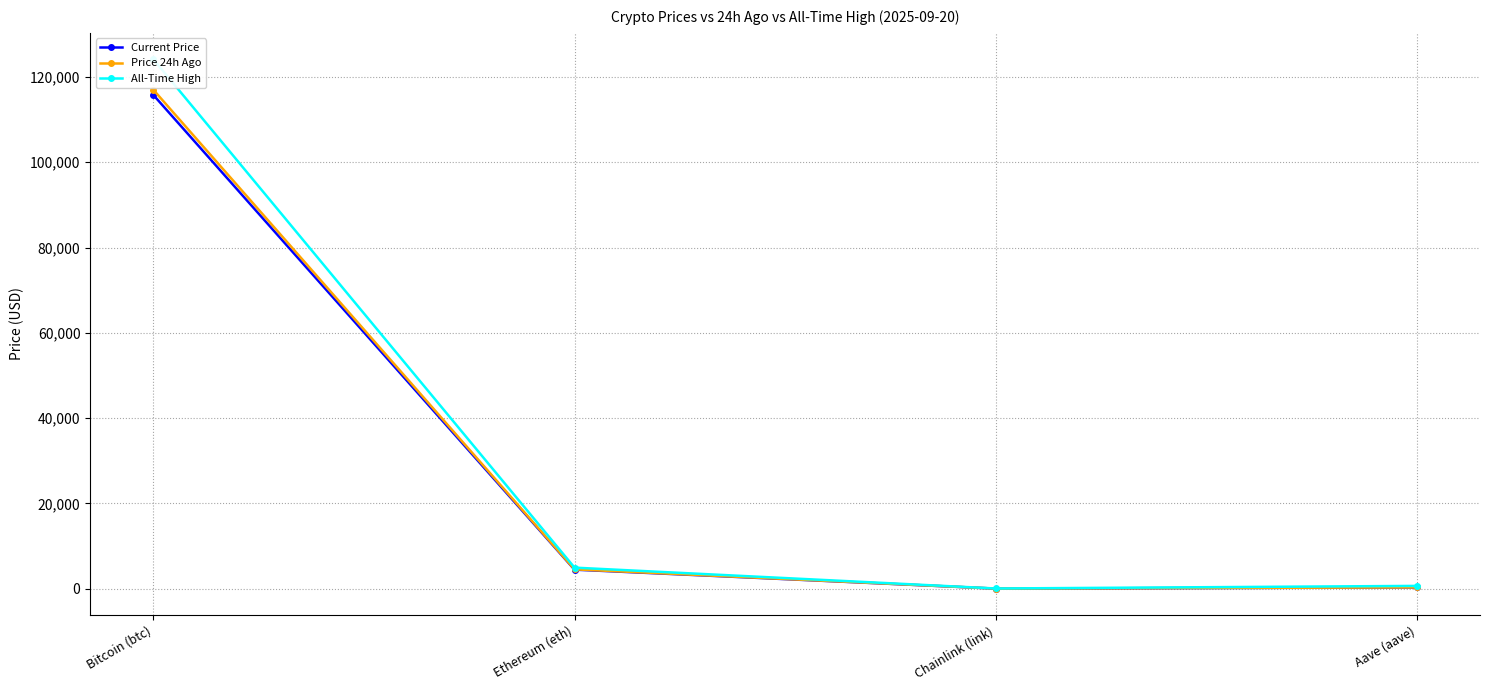

What is the label of the 3rd point from the left?

Chainlink (link)